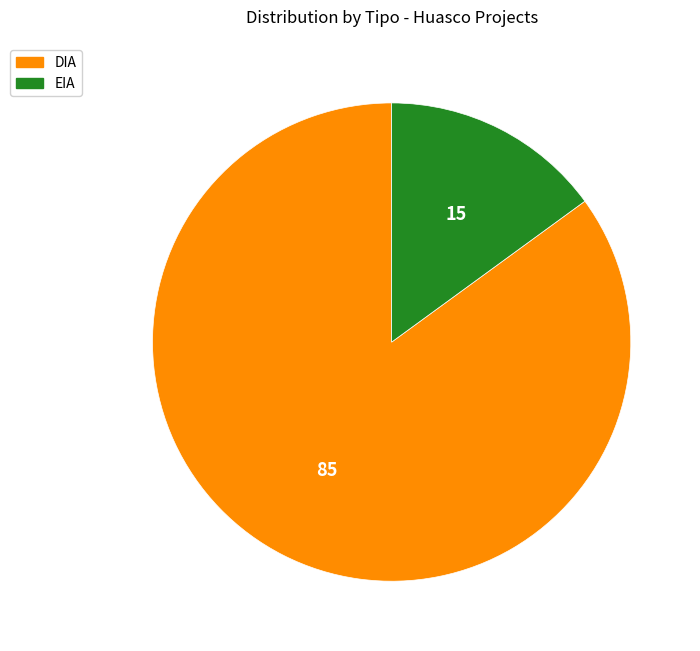

Do DIA and EIA together represent more than half of the pie?

Yes